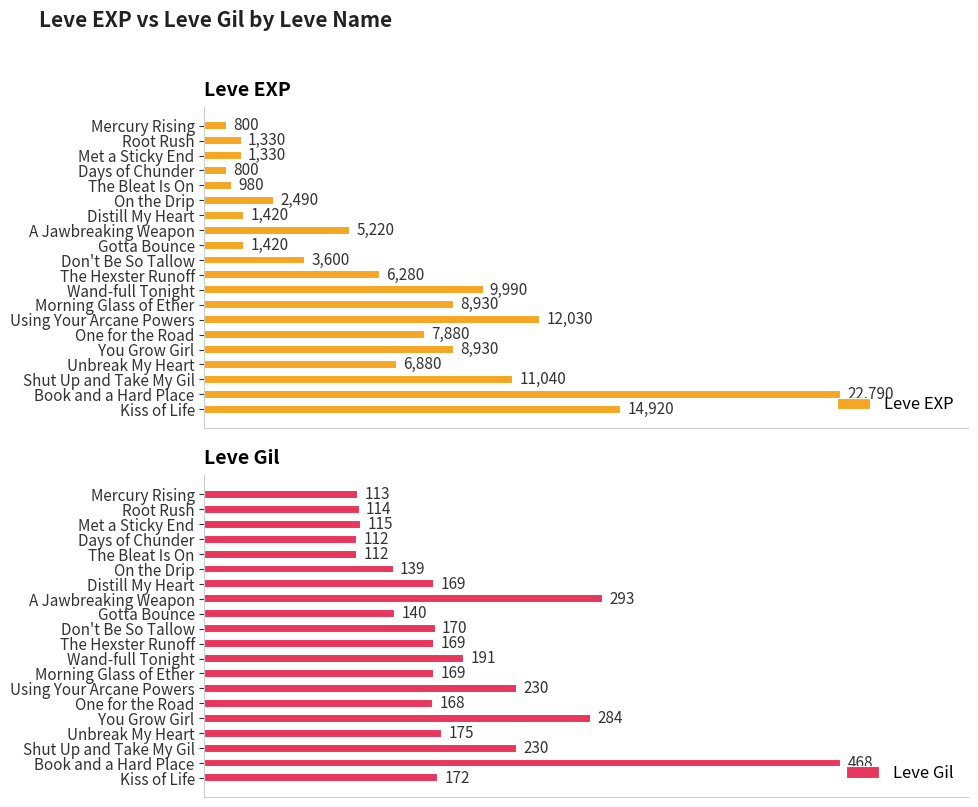

How many data points does each series have?

20